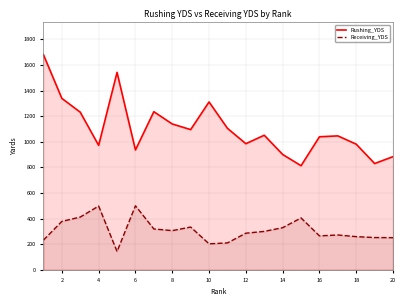

List the series in order of their overall mean, lowest first.

Receiving_YDS, Rushing_YDS